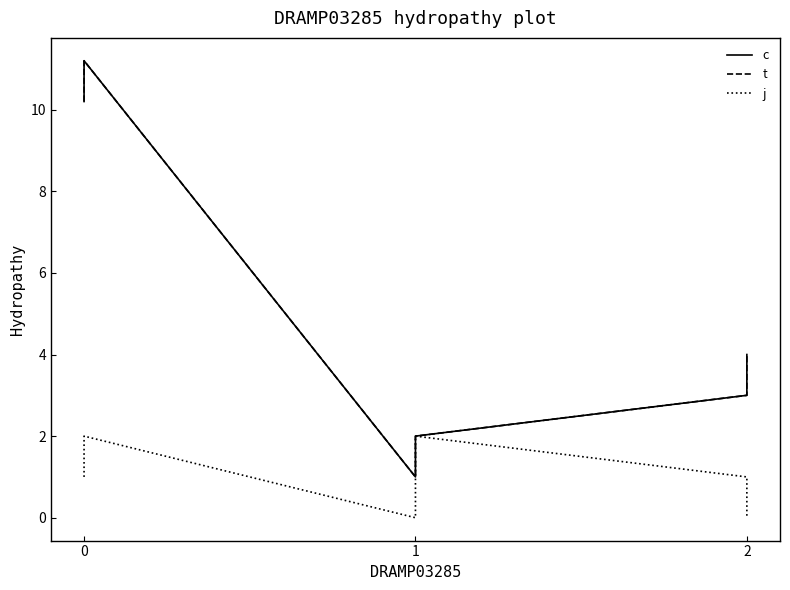

True or false: t and j intersect in this chart.

False